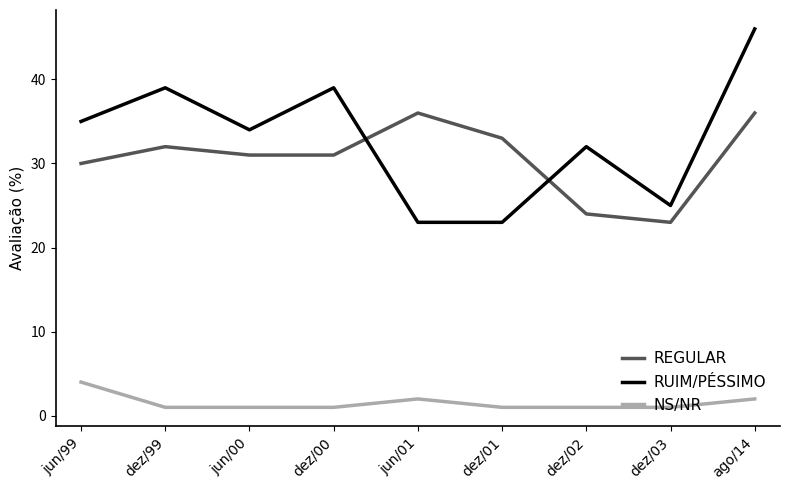

What is the greatest value displayed?

46